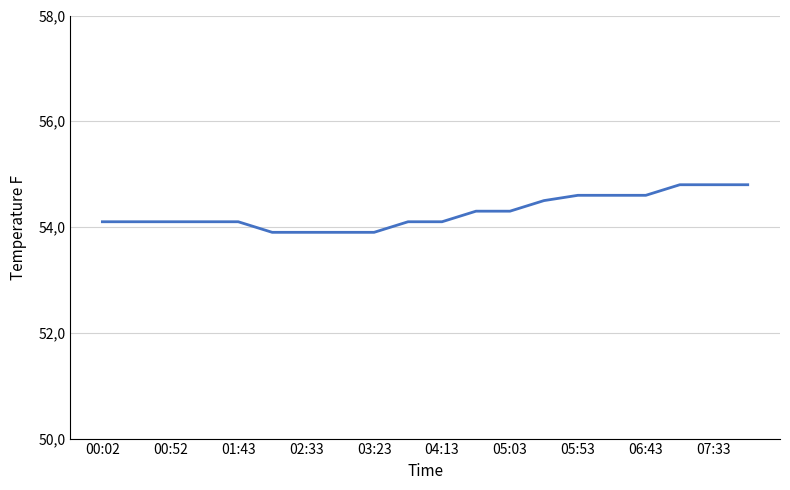

Does the chart display data point markers on the line(s)?

No